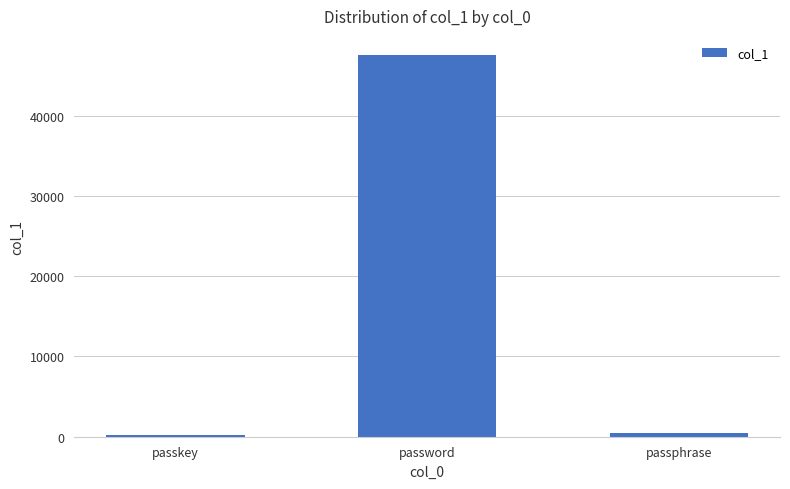

Which label corresponds to the largest value in the chart?

password